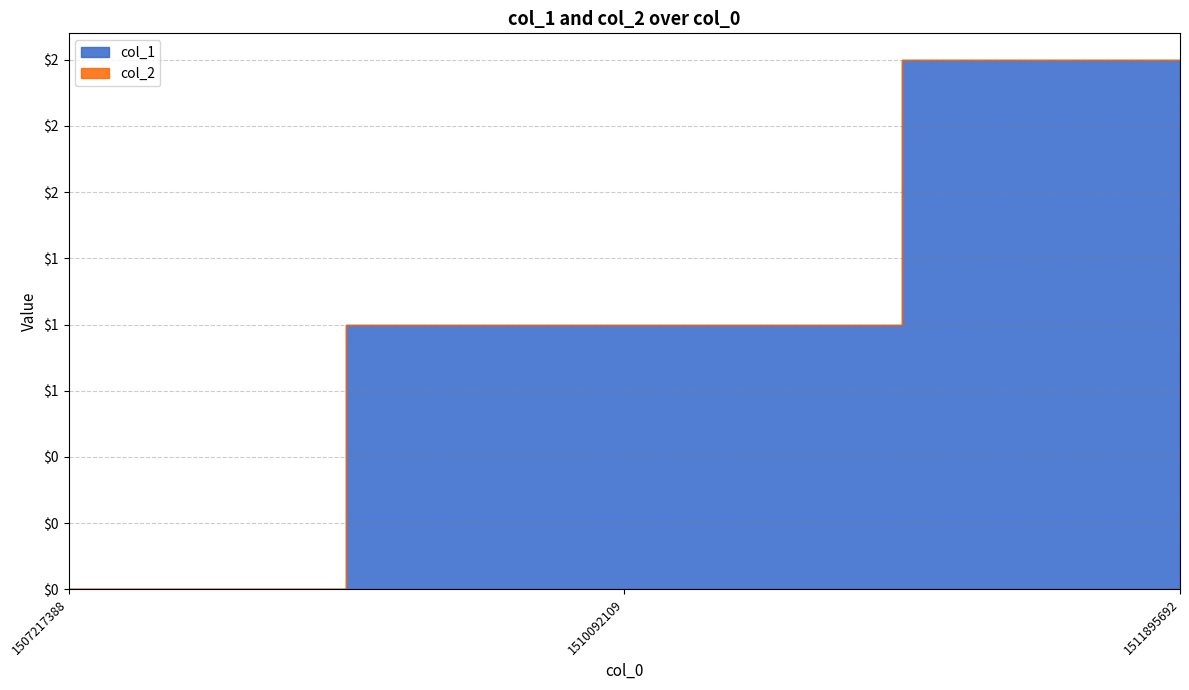

List the labels in order of col_1 value, largest first.

1511895692, 1510092109, 1507217388